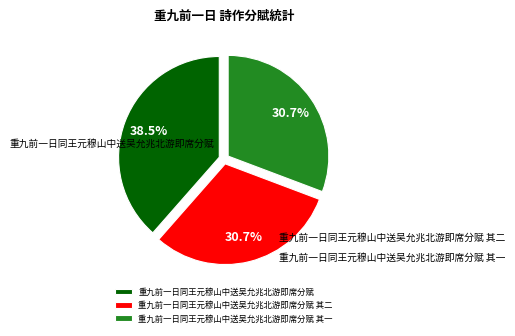

Between 重九前一日同王元穆山中送吴允兆北游即席分赋 and 重九前一日同王元穆山中送吴允兆北游即席分赋 其一, which is larger?

重九前一日同王元穆山中送吴允兆北游即席分赋